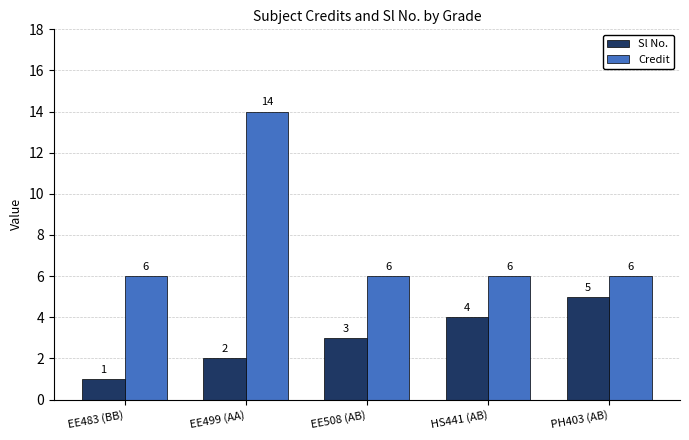

Which series changed the most between EE483 (BB) and EE508 (AB)?

Sl No.